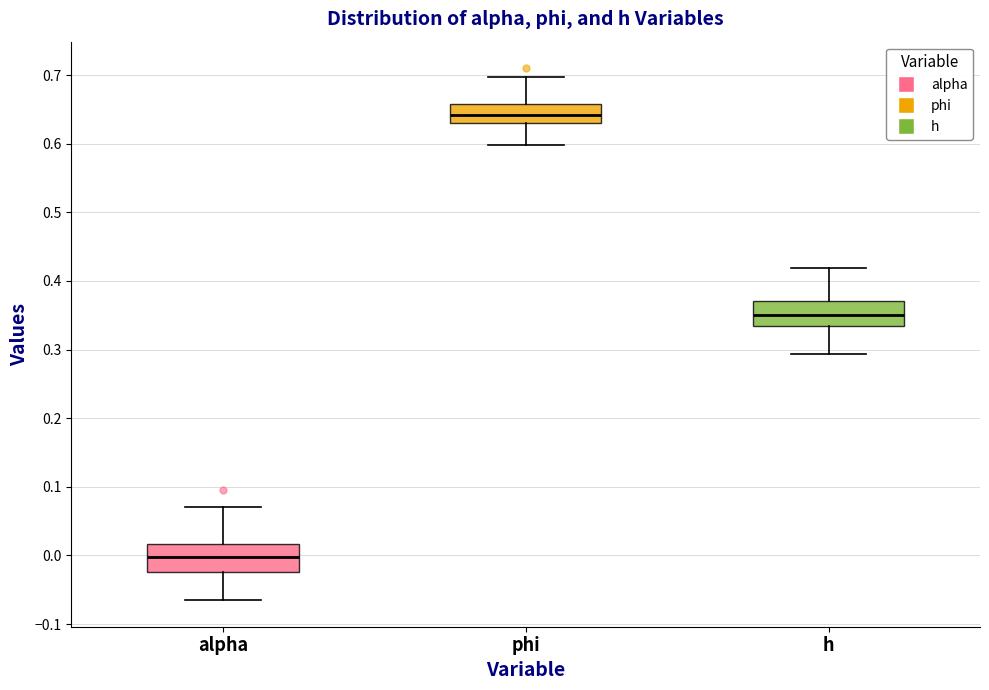

Which box has the lowest median line?

alpha